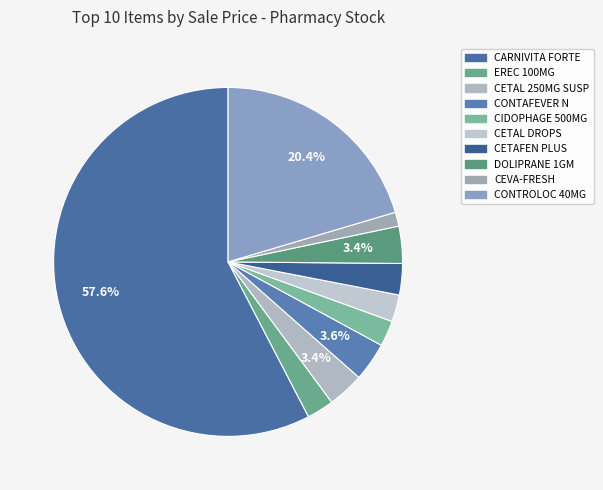

How many segments does this pie chart have?

10